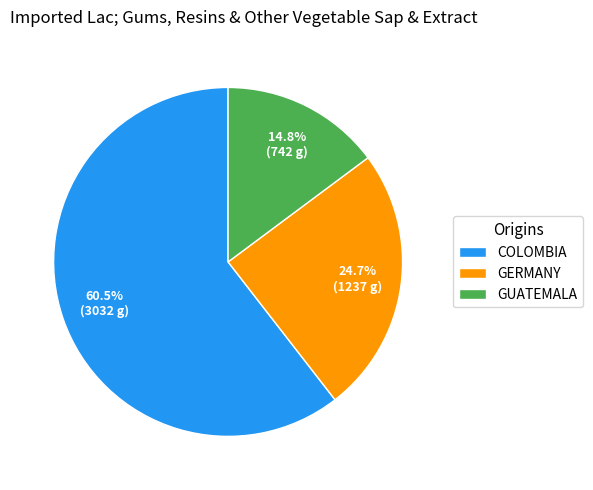

Is the sum of GERMANY and COLOMBIA greater than half?

Yes